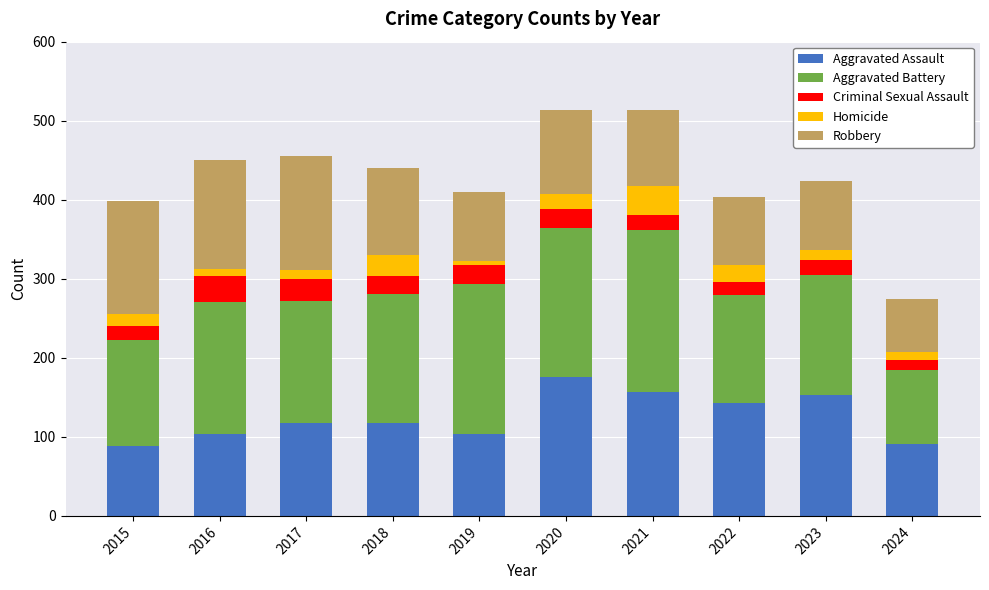

What is the total value across all series at 2015?

398